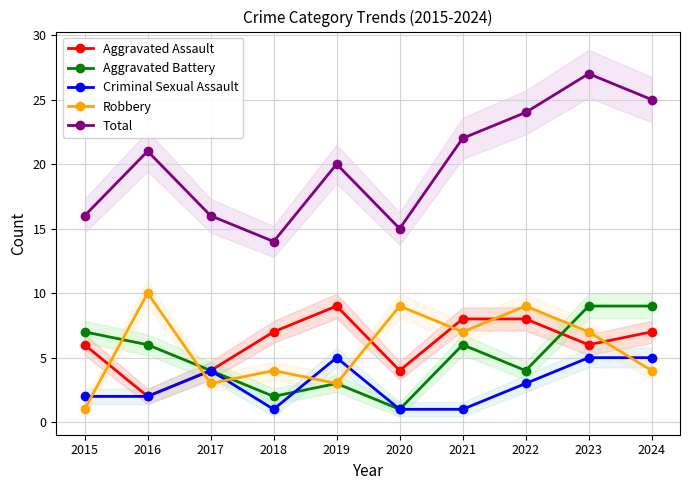

The value of Robbery at 2023 is 7. True or false?

True